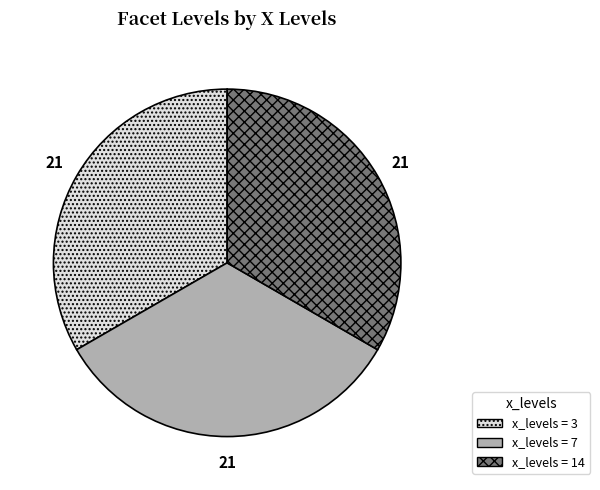

Is there a majority slice in this chart?

No